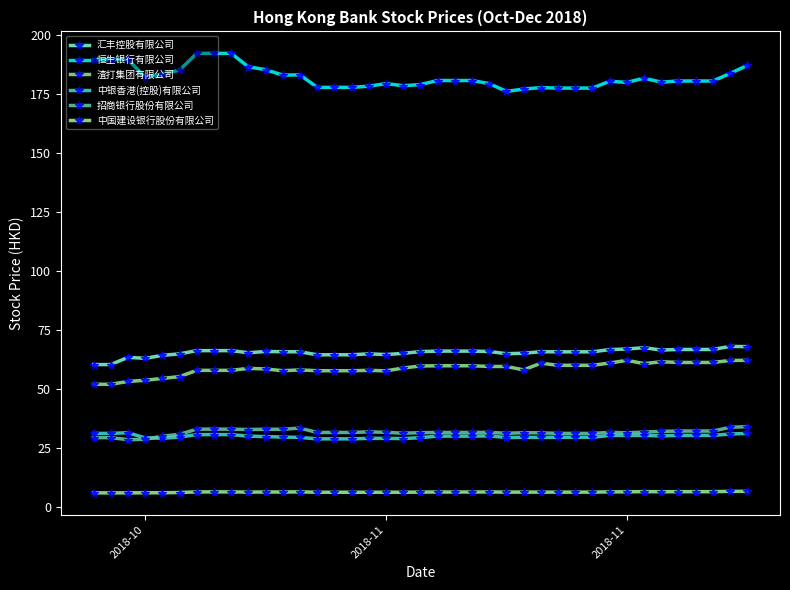

What is the smallest value displayed?

6.2